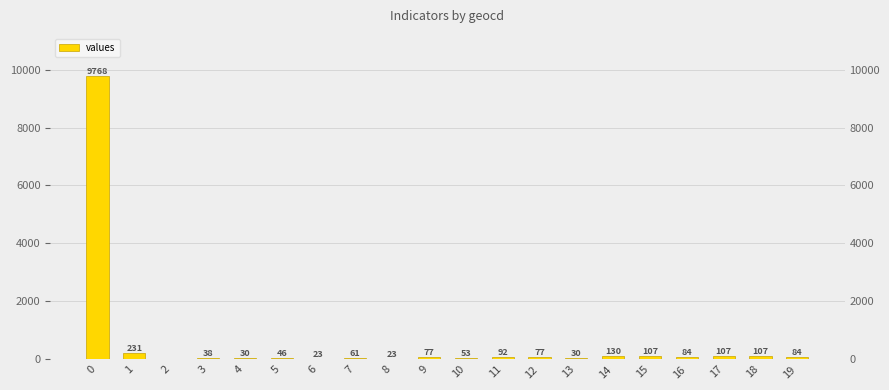

Which has a higher value, 2 or 17?

17